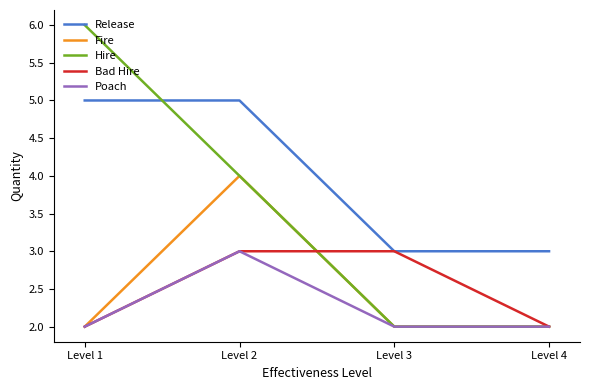

True or false: Poach has a value of 2 at Level 1.

True